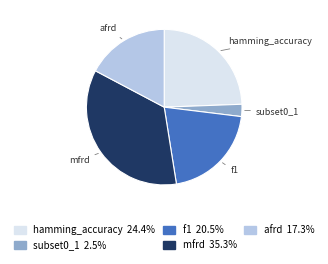

Which has a higher value, f1 or mfrd?

mfrd